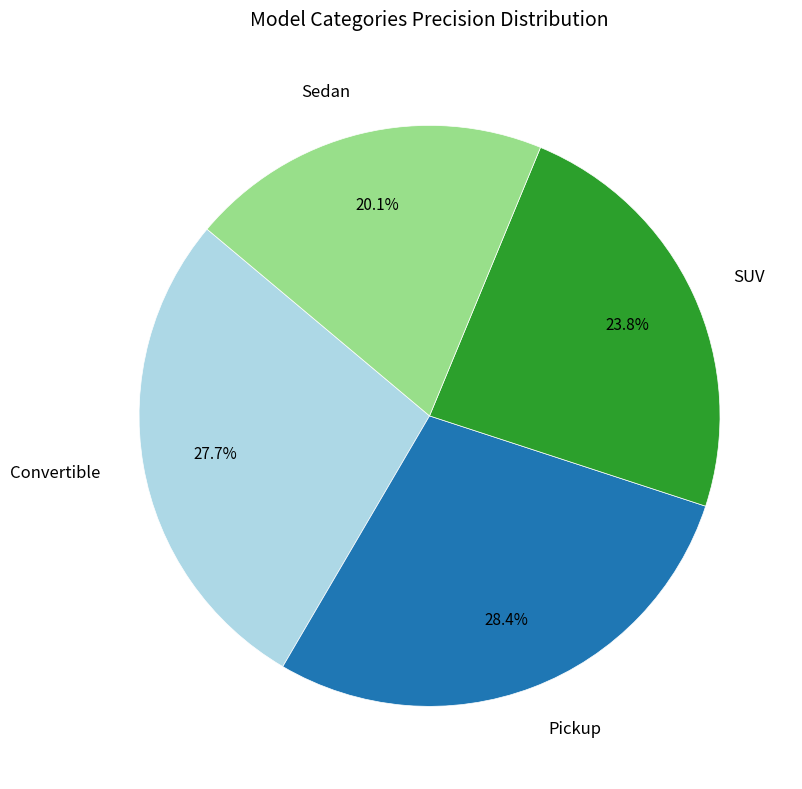

Does Convertible represent more than half of the total?

No